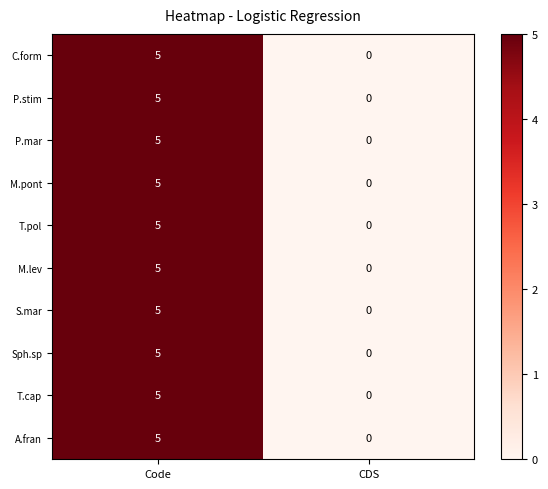

At how many categories does at least one series exceed 3?

1